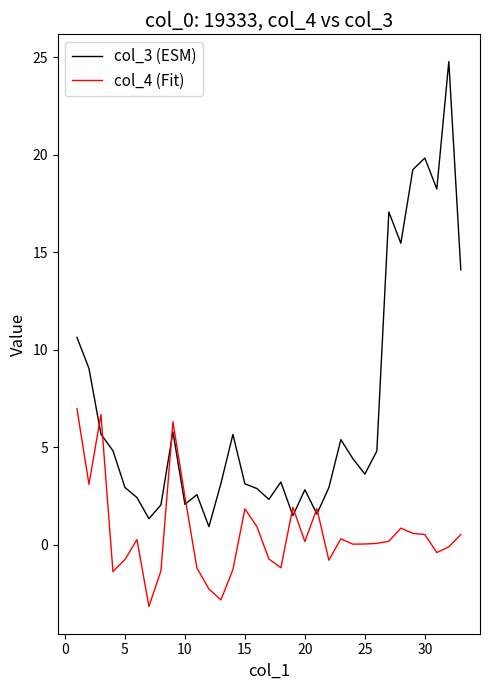

What is the maximum value shown in the chart?

24.8